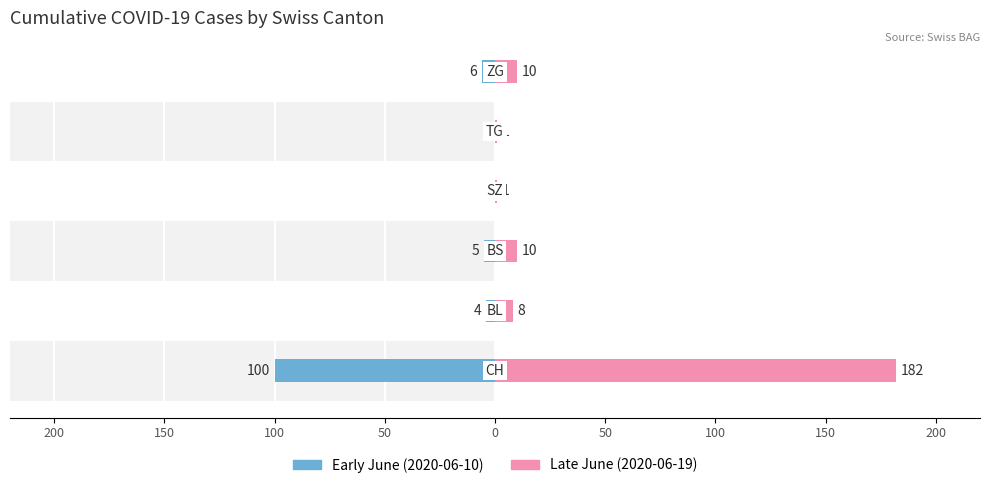

What are all the series names shown in the legend?

Early June, Late June